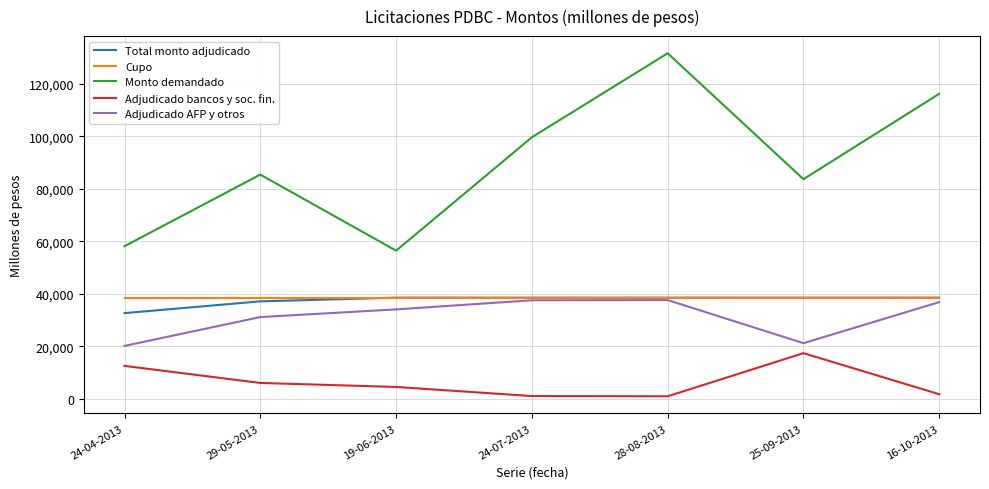

What is the minimum value for Cupo?

38500